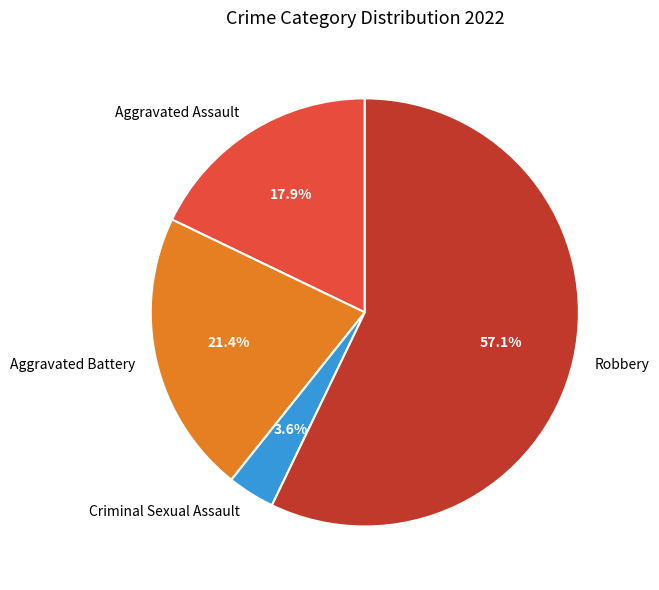

Is it true that Aggravated Battery is 13% of the pie?

False